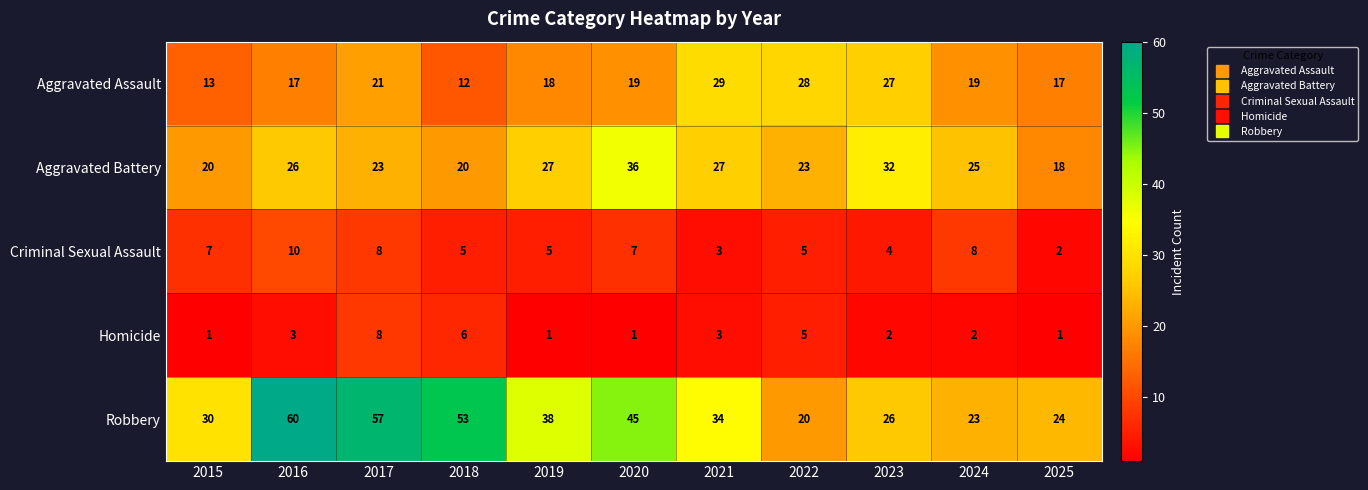

Is the value of Robbery at 2020 greater than the value of Aggravated Assault at 2015?

Yes